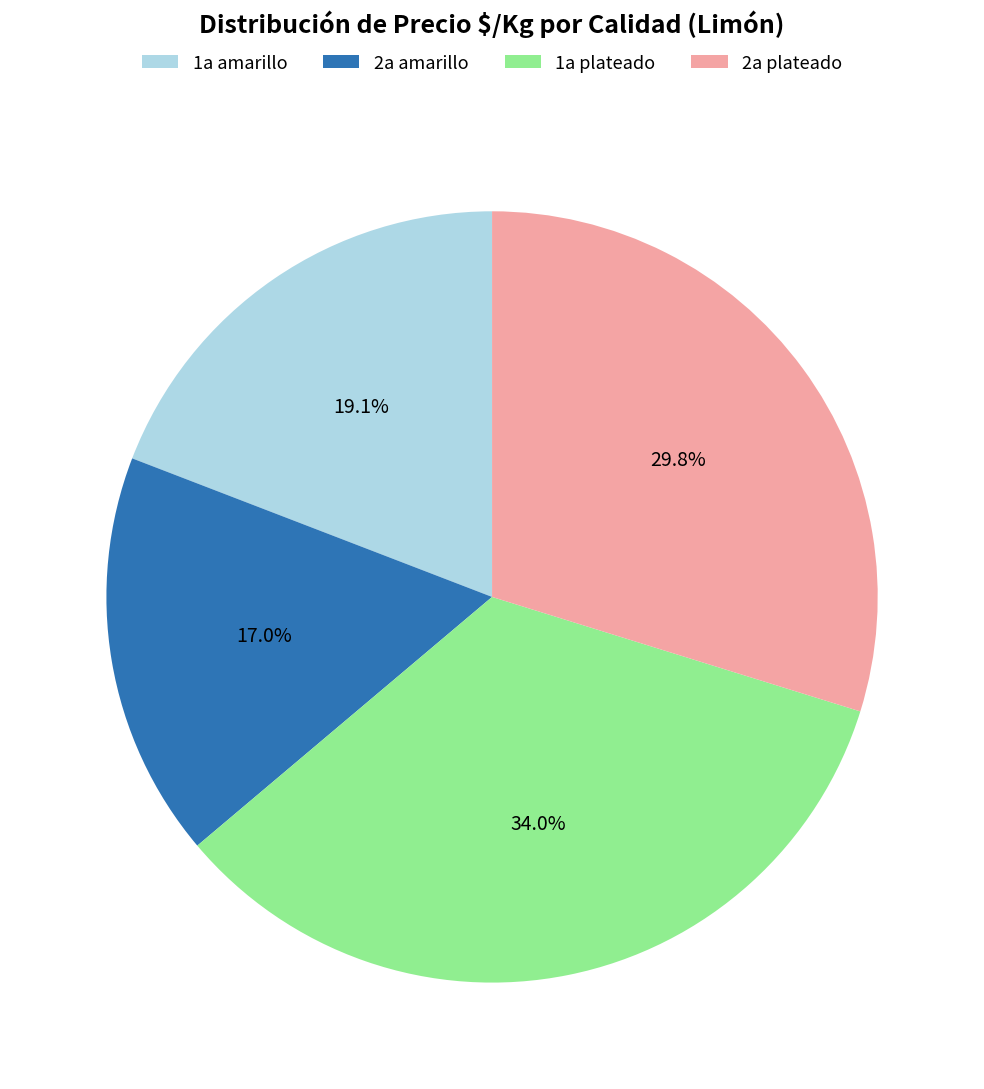

To the nearest percent, what is the combined percentage of 1a plateado and 2a plateado?

64%